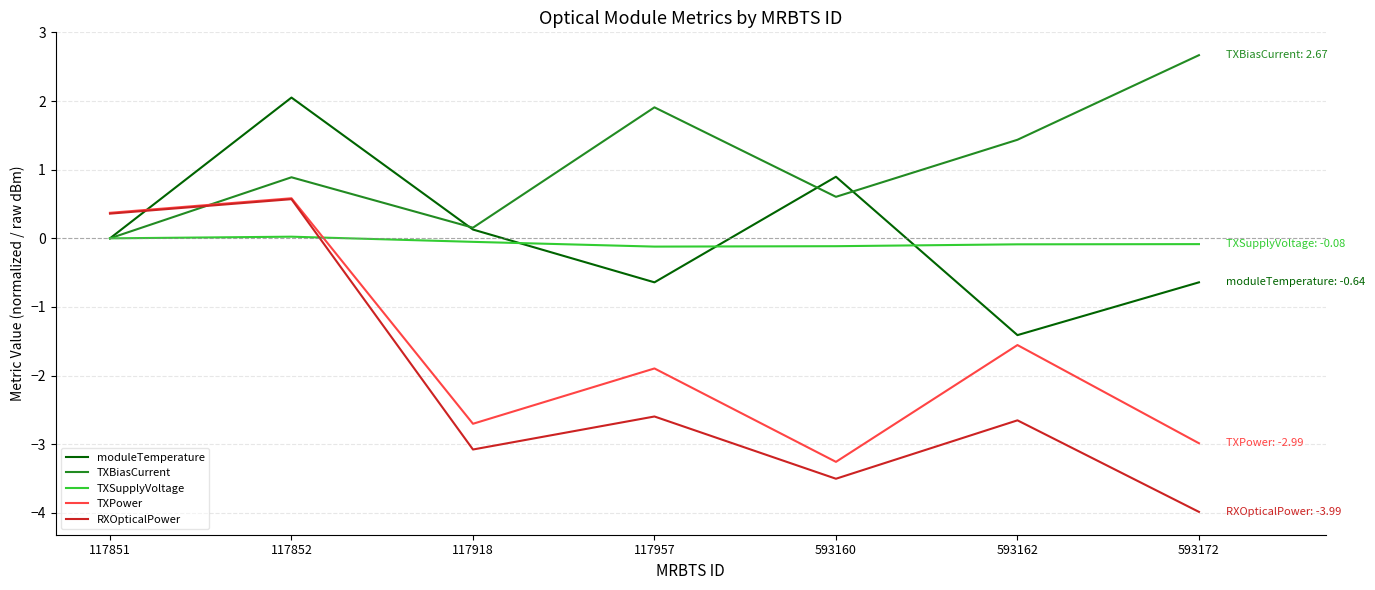

How many series are shown in this chart?

5